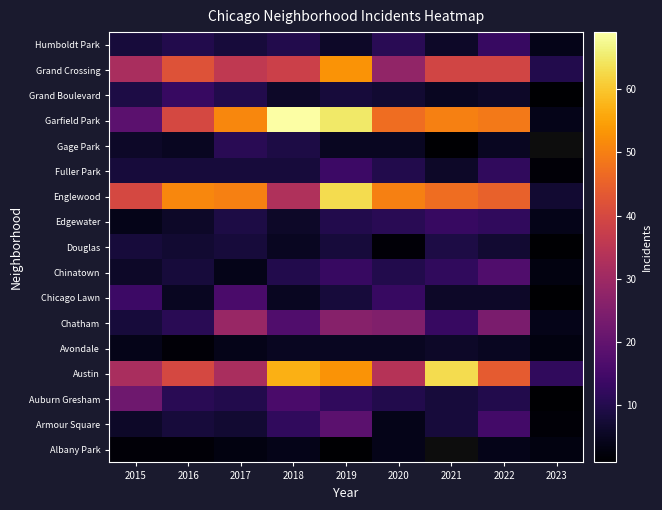

Is it true that Chinatown equals 12.0 at 2021?

True